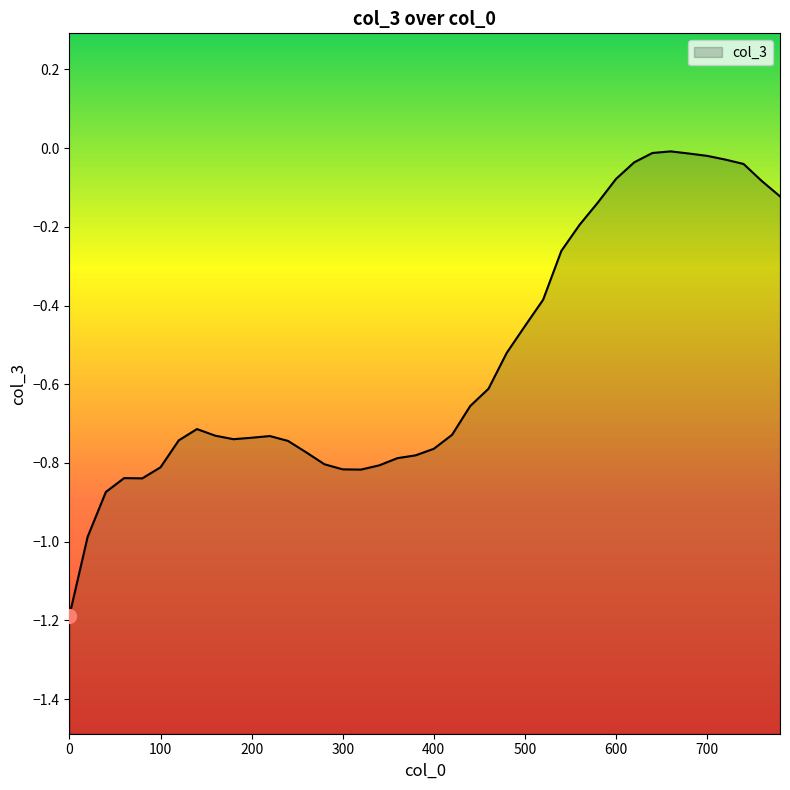

Which has a higher value, 680 or 0?

680